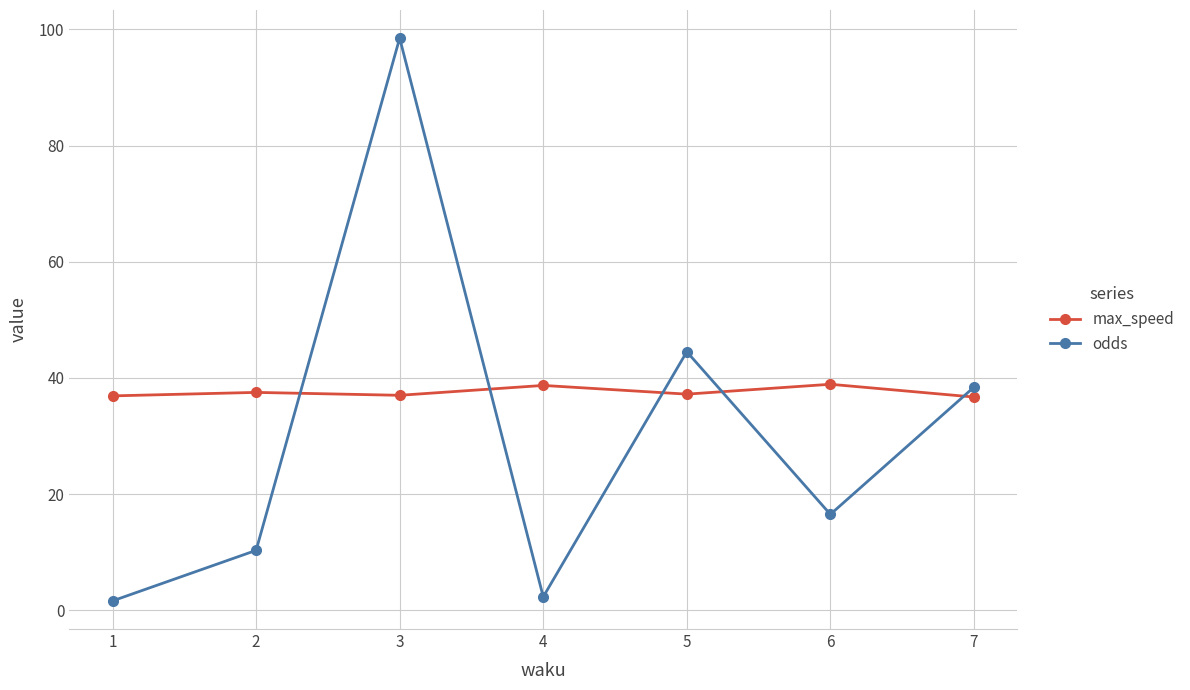

How many data points does each series have?

7